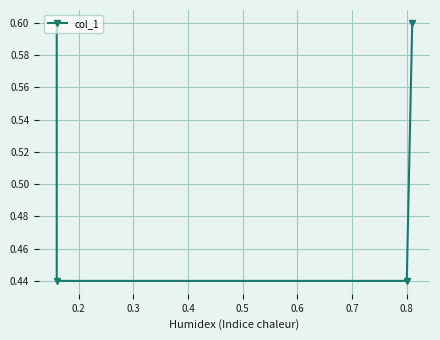

Count the number of categories in the chart.

4